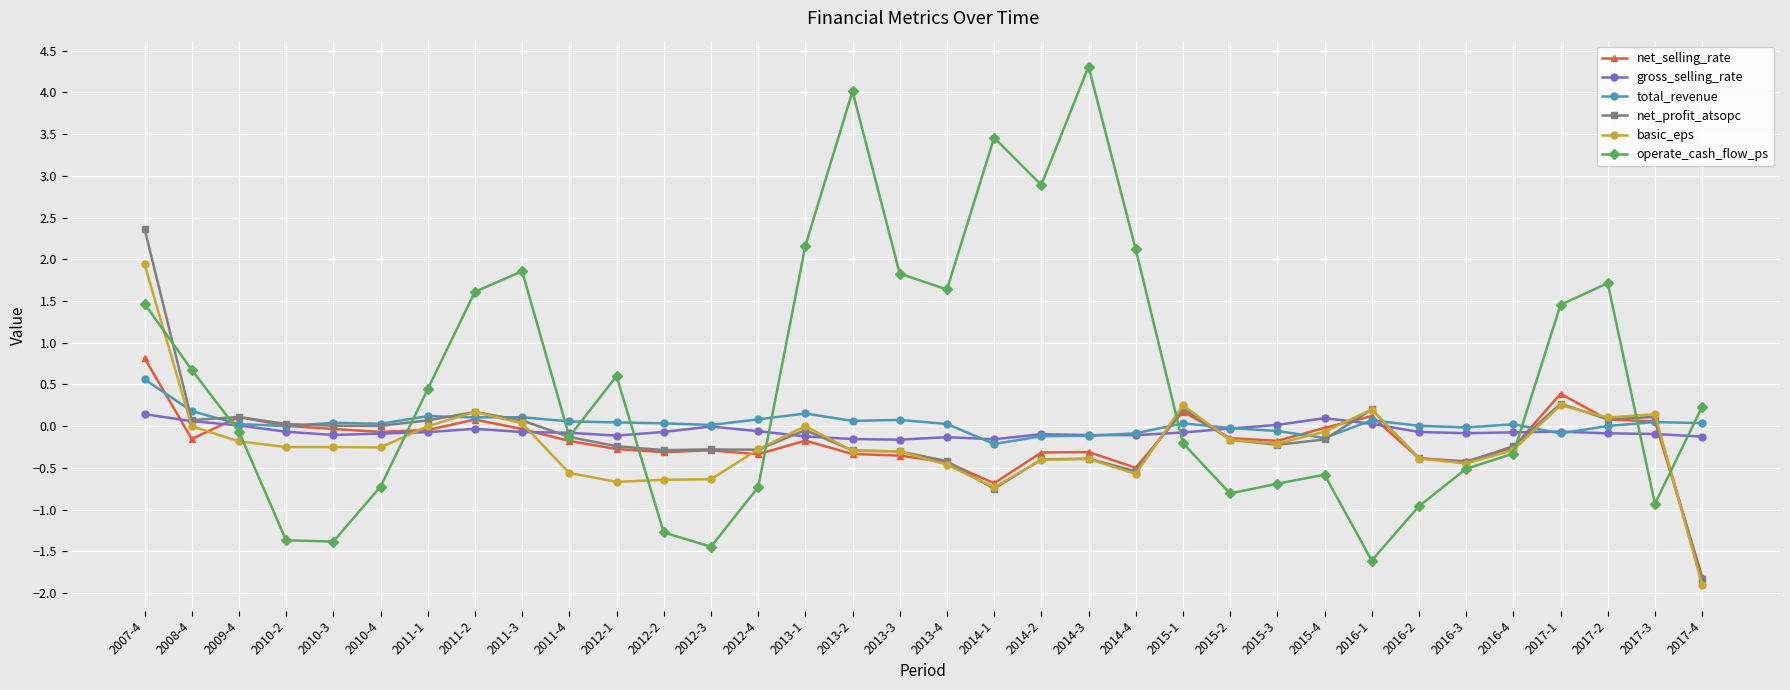

Between 2011-4 and 2012-2, which series saw the biggest shift?

operate_cash_flow_ps